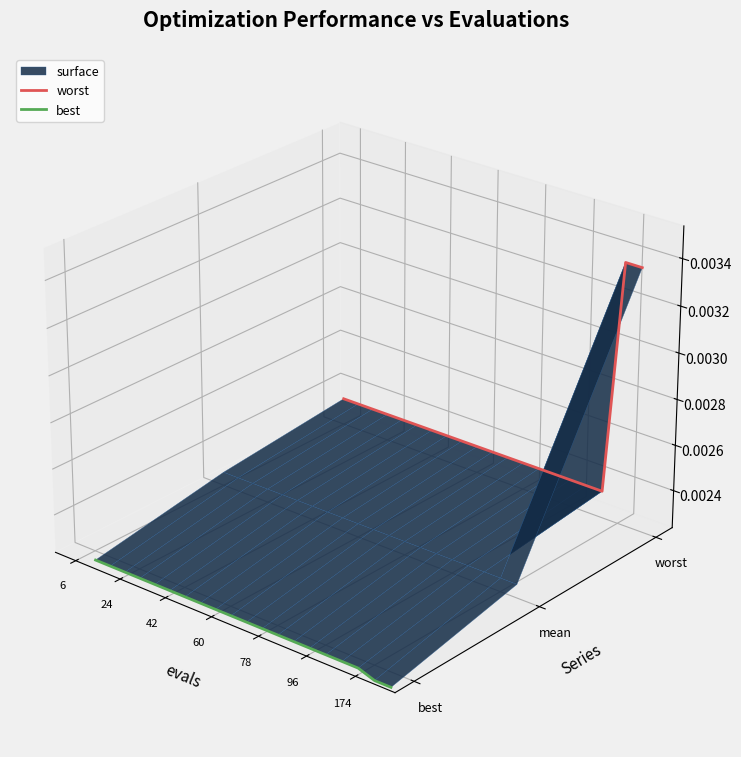

How many categories are shown in the chart?

20